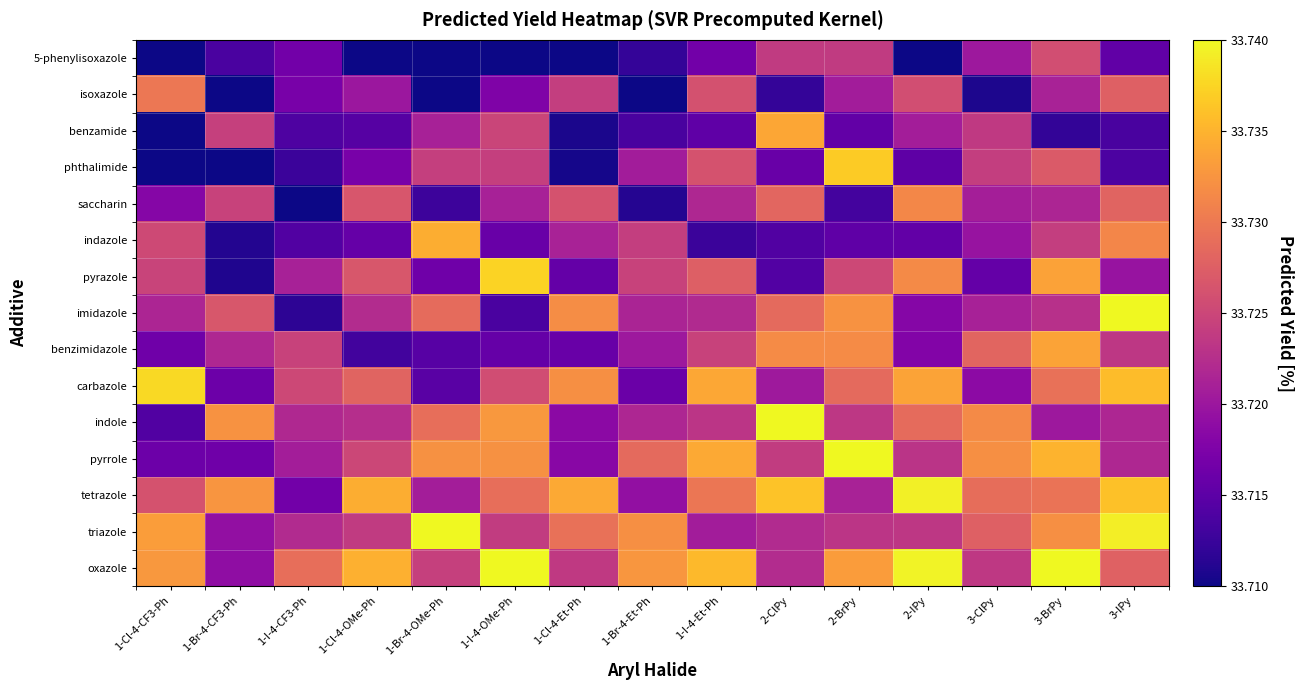

Reading left to right, extract all data points from this chart.

5-phenylisoxazole: 1-Cl-4-CF3-Ph=33.7	1-Br-4-CF3-Ph=33.7	1-I-4-CF3-Ph=33.7	1-Cl-4-OMe-Ph=33.7	1-Br-4-OMe-Ph=33.7	1-I-4-OMe-Ph=33.7	1-Cl-4-Et-Ph=33.7	1-Br-4-Et-Ph=33.7	1-I-4-Et-Ph=33.7	2-ClPy=33.7	2-BrPy=33.7	2-IPy=33.7	3-ClPy=33.7	3-BrPy=33.7	3-IPy=33.7
isoxazole: 1-Cl-4-CF3-Ph=33.7	1-Br-4-CF3-Ph=33.7	1-I-4-CF3-Ph=33.7	1-Cl-4-OMe-Ph=33.7	1-Br-4-OMe-Ph=33.7	1-I-4-OMe-Ph=33.7	1-Cl-4-Et-Ph=33.7	1-Br-4-Et-Ph=33.7	1-I-4-Et-Ph=33.7	2-ClPy=33.7	2-BrPy=33.7	2-IPy=33.7	3-ClPy=33.7	3-BrPy=33.7	3-IPy=33.7
benzamide: 1-Cl-4-CF3-Ph=33.7	1-Br-4-CF3-Ph=33.7	1-I-4-CF3-Ph=33.7	1-Cl-4-OMe-Ph=33.7	1-Br-4-OMe-Ph=33.7	1-I-4-OMe-Ph=33.7	1-Cl-4-Et-Ph=33.7	1-Br-4-Et-Ph=33.7	1-I-4-Et-Ph=33.7	2-ClPy=33.7	2-BrPy=33.7	2-IPy=33.7	3-ClPy=33.7	3-BrPy=33.7	3-IPy=33.7
phthalimide: 1-Cl-4-CF3-Ph=33.7	1-Br-4-CF3-Ph=33.7	1-I-4-CF3-Ph=33.7	1-Cl-4-OMe-Ph=33.7	1-Br-4-OMe-Ph=33.7	1-I-4-OMe-Ph=33.7	1-Cl-4-Et-Ph=33.7	1-Br-4-Et-Ph=33.7	1-I-4-Et-Ph=33.7	2-ClPy=33.7	2-BrPy=33.7	2-IPy=33.7	3-ClPy=33.7	3-BrPy=33.7	3-IPy=33.7
saccharin: 1-Cl-4-CF3-Ph=33.7	1-Br-4-CF3-Ph=33.7	1-I-4-CF3-Ph=33.7	1-Cl-4-OMe-Ph=33.7	1-Br-4-OMe-Ph=33.7	1-I-4-OMe-Ph=33.7	1-Cl-4-Et-Ph=33.7	1-Br-4-Et-Ph=33.7	1-I-4-Et-Ph=33.7	2-ClPy=33.7	2-BrPy=33.7	2-IPy=33.7	3-ClPy=33.7	3-BrPy=33.7	3-IPy=33.7
indazole: 1-Cl-4-CF3-Ph=33.7	1-Br-4-CF3-Ph=33.7	1-I-4-CF3-Ph=33.7	1-Cl-4-OMe-Ph=33.7	1-Br-4-OMe-Ph=33.7	1-I-4-OMe-Ph=33.7	1-Cl-4-Et-Ph=33.7	1-Br-4-Et-Ph=33.7	1-I-4-Et-Ph=33.7	2-ClPy=33.7	2-BrPy=33.7	2-IPy=33.7	3-ClPy=33.7	3-BrPy=33.7	3-IPy=33.7
pyrazole: 1-Cl-4-CF3-Ph=33.7	1-Br-4-CF3-Ph=33.7	1-I-4-CF3-Ph=33.7	1-Cl-4-OMe-Ph=33.7	1-Br-4-OMe-Ph=33.7	1-I-4-OMe-Ph=33.7	1-Cl-4-Et-Ph=33.7	1-Br-4-Et-Ph=33.7	1-I-4-Et-Ph=33.7	2-ClPy=33.7	2-BrPy=33.7	2-IPy=33.7	3-ClPy=33.7	3-BrPy=33.7	3-IPy=33.7
imidazole: 1-Cl-4-CF3-Ph=33.7	1-Br-4-CF3-Ph=33.7	1-I-4-CF3-Ph=33.7	1-Cl-4-OMe-Ph=33.7	1-Br-4-OMe-Ph=33.7	1-I-4-OMe-Ph=33.7	1-Cl-4-Et-Ph=33.7	1-Br-4-Et-Ph=33.7	1-I-4-Et-Ph=33.7	2-ClPy=33.7	2-BrPy=33.7	2-IPy=33.7	3-ClPy=33.7	3-BrPy=33.7	3-IPy=33.7
benzimidazole: 1-Cl-4-CF3-Ph=33.7	1-Br-4-CF3-Ph=33.7	1-I-4-CF3-Ph=33.7	1-Cl-4-OMe-Ph=33.7	1-Br-4-OMe-Ph=33.7	1-I-4-OMe-Ph=33.7	1-Cl-4-Et-Ph=33.7	1-Br-4-Et-Ph=33.7	1-I-4-Et-Ph=33.7	2-ClPy=33.7	2-BrPy=33.7	2-IPy=33.7	3-ClPy=33.7	3-BrPy=33.7	3-IPy=33.7
carbazole: 1-Cl-4-CF3-Ph=33.7	1-Br-4-CF3-Ph=33.7	1-I-4-CF3-Ph=33.7	1-Cl-4-OMe-Ph=33.7	1-Br-4-OMe-Ph=33.7	1-I-4-OMe-Ph=33.7	1-Cl-4-Et-Ph=33.7	1-Br-4-Et-Ph=33.7	1-I-4-Et-Ph=33.7	2-ClPy=33.7	2-BrPy=33.7	2-IPy=33.7	3-ClPy=33.7	3-BrPy=33.7	3-IPy=33.7
indole: 1-Cl-4-CF3-Ph=33.7	1-Br-4-CF3-Ph=33.7	1-I-4-CF3-Ph=33.7	1-Cl-4-OMe-Ph=33.7	1-Br-4-OMe-Ph=33.7	1-I-4-OMe-Ph=33.7	1-Cl-4-Et-Ph=33.7	1-Br-4-Et-Ph=33.7	1-I-4-Et-Ph=33.7	2-ClPy=33.7	2-BrPy=33.7	2-IPy=33.7	3-ClPy=33.7	3-BrPy=33.7	3-IPy=33.7
pyrrole: 1-Cl-4-CF3-Ph=33.7	1-Br-4-CF3-Ph=33.7	1-I-4-CF3-Ph=33.7	1-Cl-4-OMe-Ph=33.7	1-Br-4-OMe-Ph=33.7	1-I-4-OMe-Ph=33.7	1-Cl-4-Et-Ph=33.7	1-Br-4-Et-Ph=33.7	1-I-4-Et-Ph=33.7	2-ClPy=33.7	2-BrPy=33.7	2-IPy=33.7	3-ClPy=33.7	3-BrPy=33.7	3-IPy=33.7
tetrazole: 1-Cl-4-CF3-Ph=33.7	1-Br-4-CF3-Ph=33.7	1-I-4-CF3-Ph=33.7	1-Cl-4-OMe-Ph=33.7	1-Br-4-OMe-Ph=33.7	1-I-4-OMe-Ph=33.7	1-Cl-4-Et-Ph=33.7	1-Br-4-Et-Ph=33.7	1-I-4-Et-Ph=33.7	2-ClPy=33.7	2-BrPy=33.7	2-IPy=33.7	3-ClPy=33.7	3-BrPy=33.7	3-IPy=33.7
triazole: 1-Cl-4-CF3-Ph=33.7	1-Br-4-CF3-Ph=33.7	1-I-4-CF3-Ph=33.7	1-Cl-4-OMe-Ph=33.7	1-Br-4-OMe-Ph=33.7	1-I-4-OMe-Ph=33.7	1-Cl-4-Et-Ph=33.7	1-Br-4-Et-Ph=33.7	1-I-4-Et-Ph=33.7	2-ClPy=33.7	2-BrPy=33.7	2-IPy=33.7	3-ClPy=33.7	3-BrPy=33.7	3-IPy=33.7
oxazole: 1-Cl-4-CF3-Ph=33.7	1-Br-4-CF3-Ph=33.7	1-I-4-CF3-Ph=33.7	1-Cl-4-OMe-Ph=33.7	1-Br-4-OMe-Ph=33.7	1-I-4-OMe-Ph=33.7	1-Cl-4-Et-Ph=33.7	1-Br-4-Et-Ph=33.7	1-I-4-Et-Ph=33.7	2-ClPy=33.7	2-BrPy=33.7	2-IPy=33.7	3-ClPy=33.7	3-BrPy=33.7	3-IPy=33.7